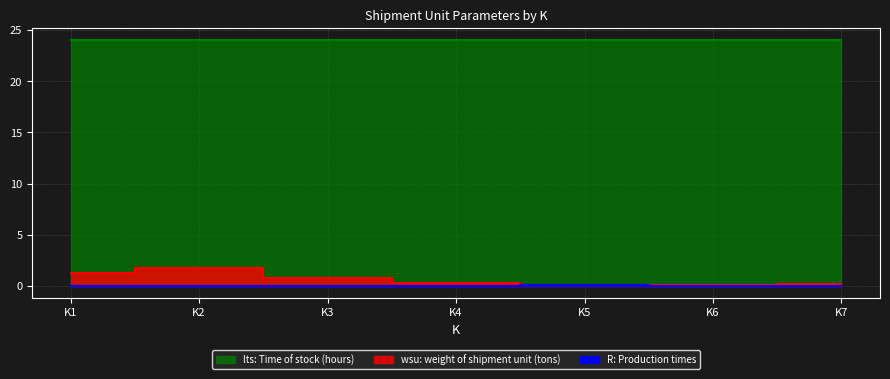

Is it true that R: Production times equals 0.1 at K5?

True